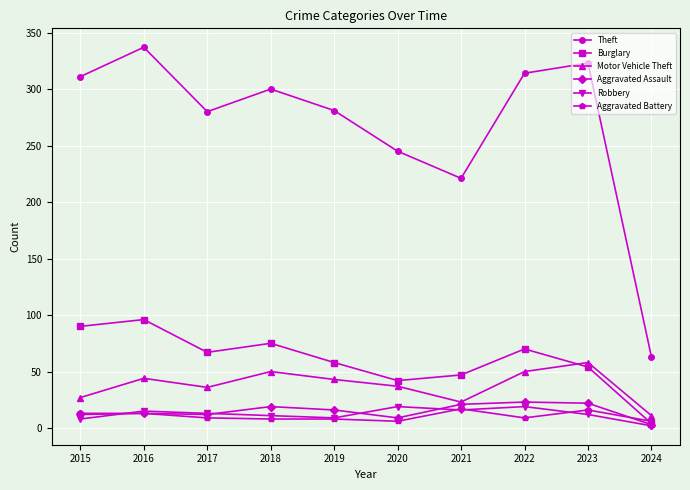

At how many categories does at least one series exceed 284?

5